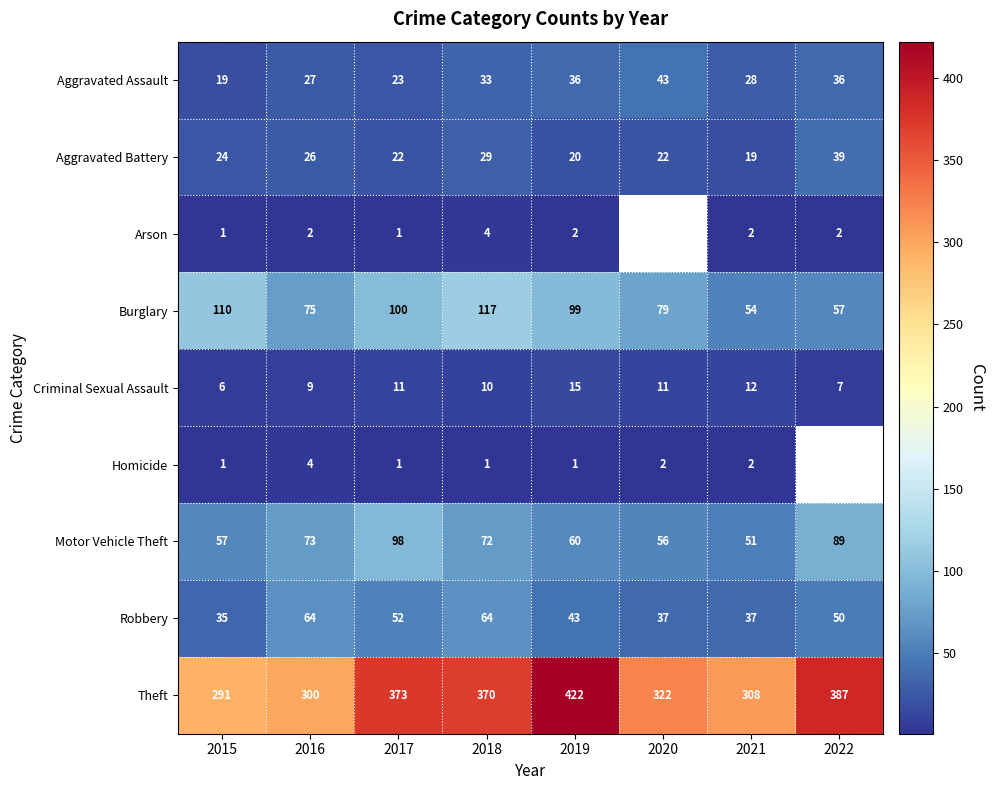

Between 2015 and 2019, which series saw the biggest shift?

Theft